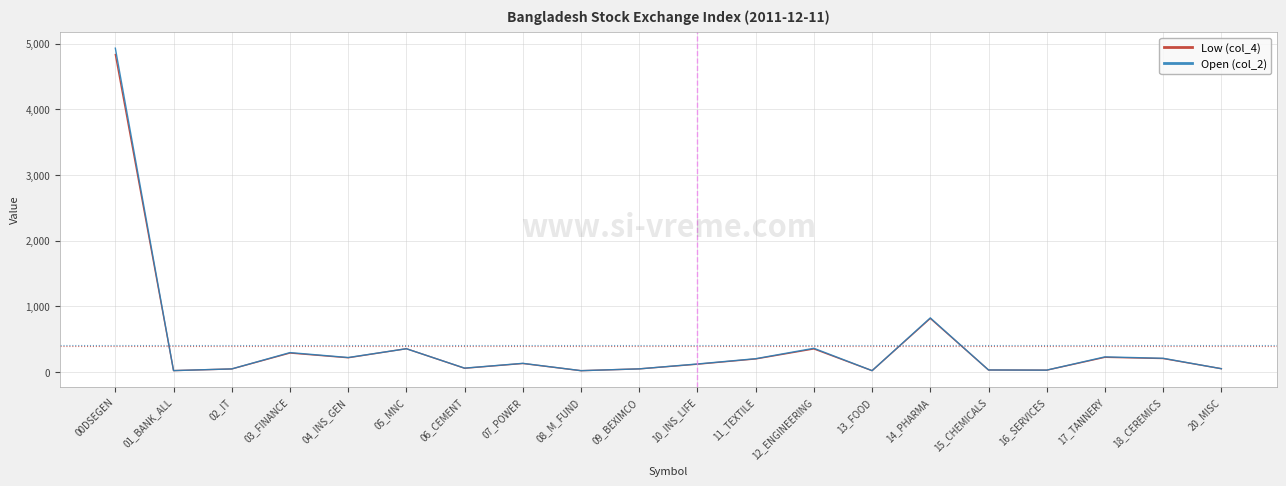

Which series has the widest spread of values?

Open (col_2)